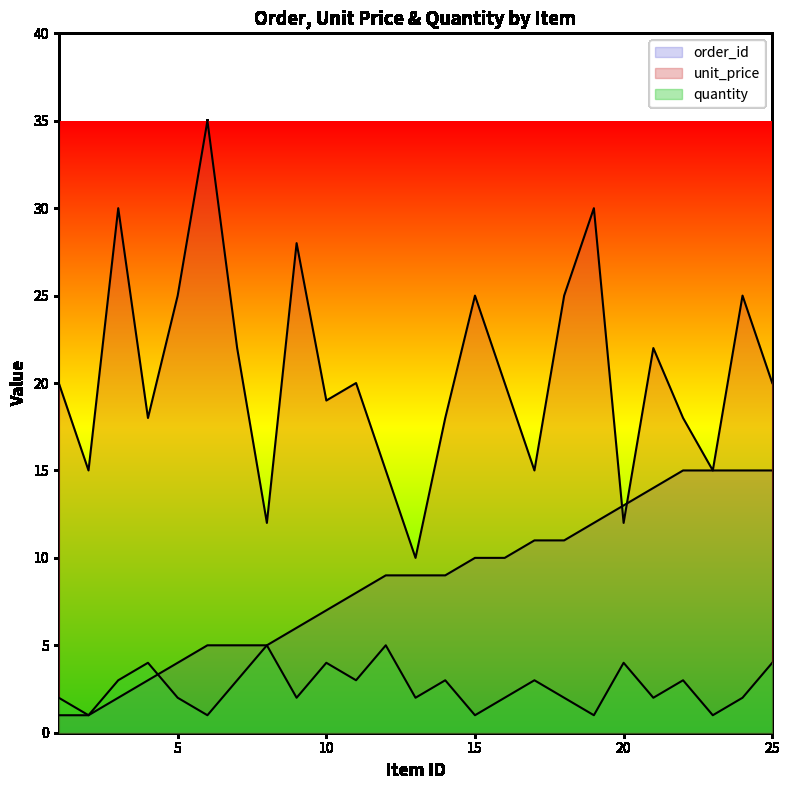

How many times do order_id and unit_price cross each other?

2